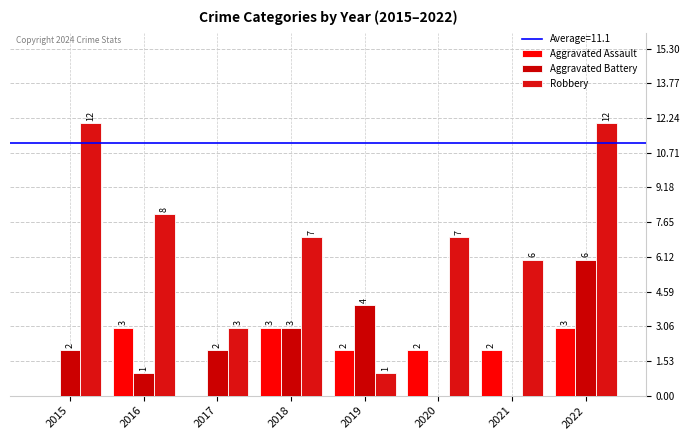

List the series in order of their peak value, lowest first.

Aggravated Assault, Aggravated Battery, Robbery